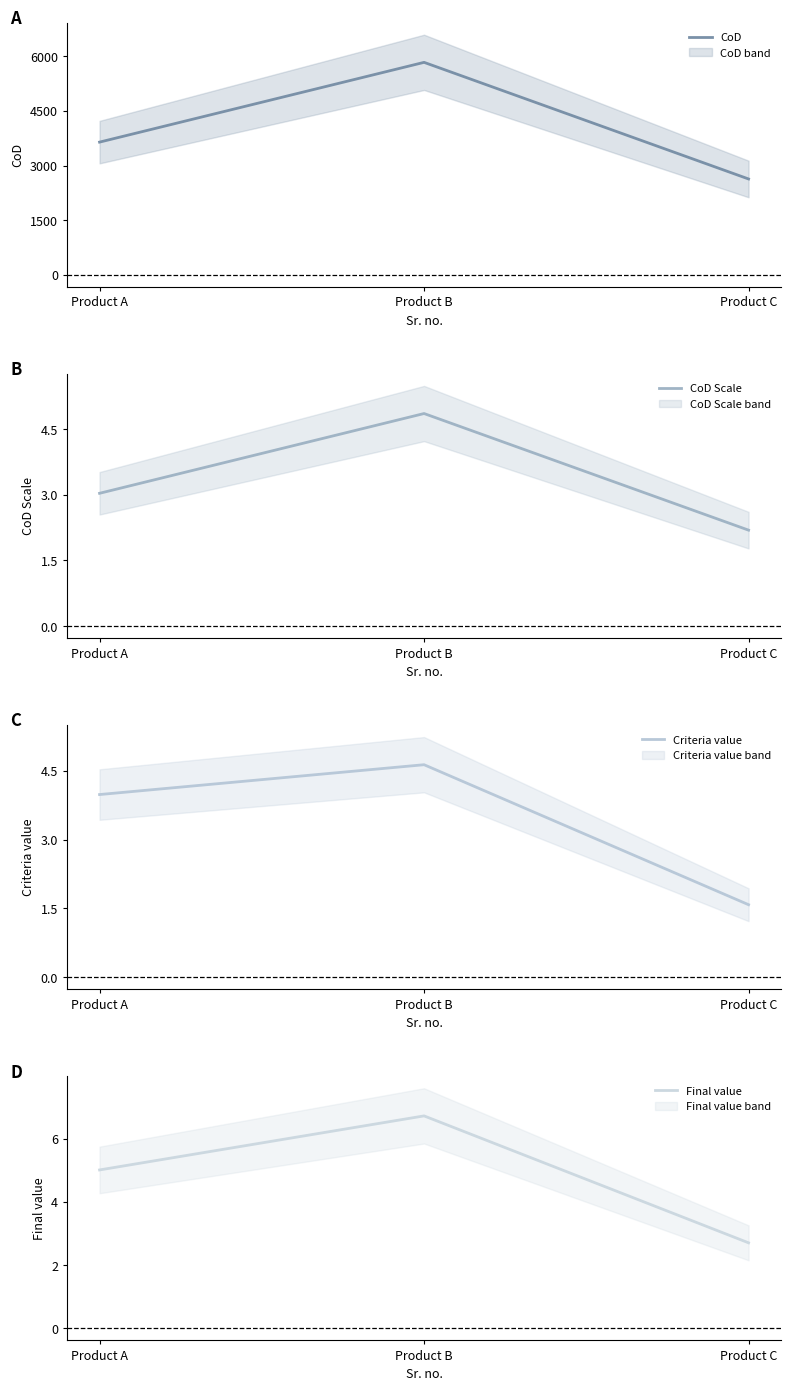

What is the total value across all series at Product C?

2639.8